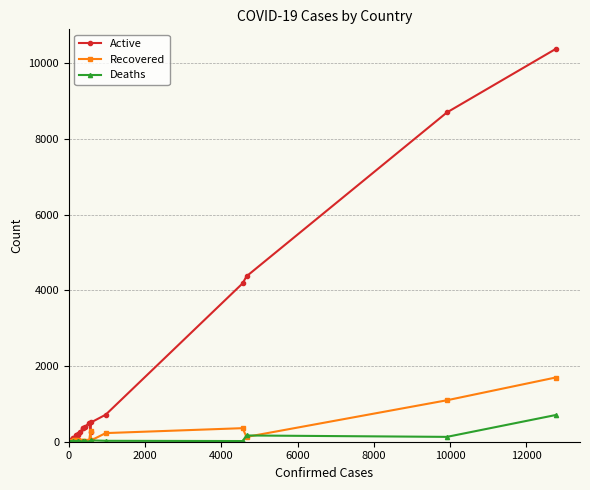

How many interior local valleys does the Active series have?

4